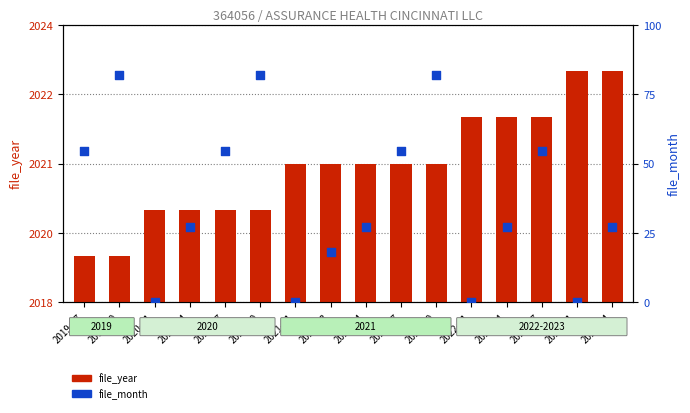

Which series has the largest Y range (max minus min)?

file_month